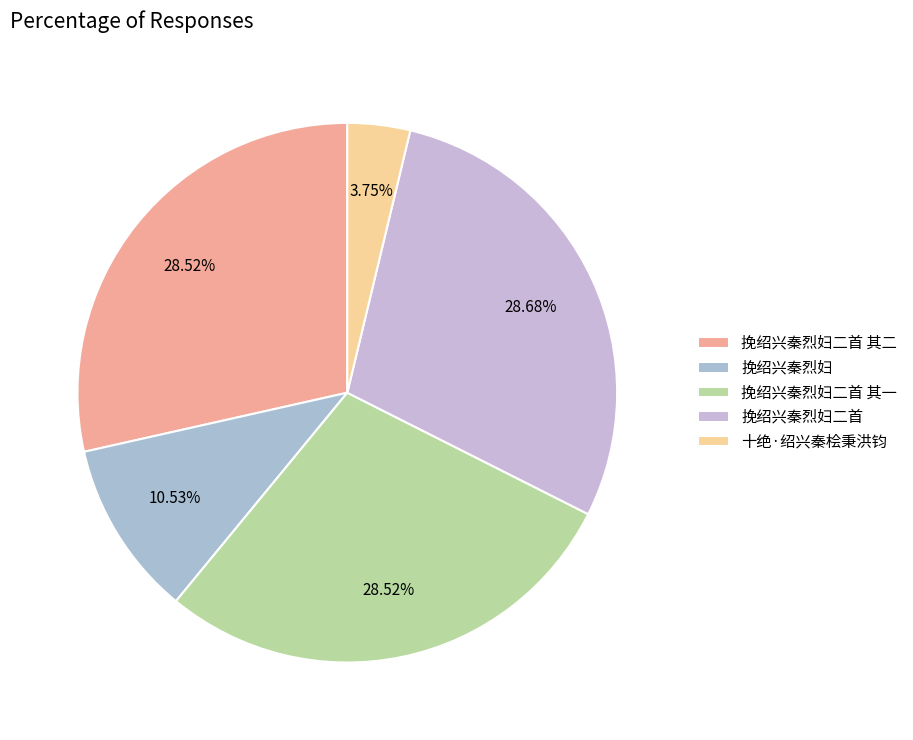

How much of the chart is everything except 挽绍兴秦烈妇二首?

71.3%